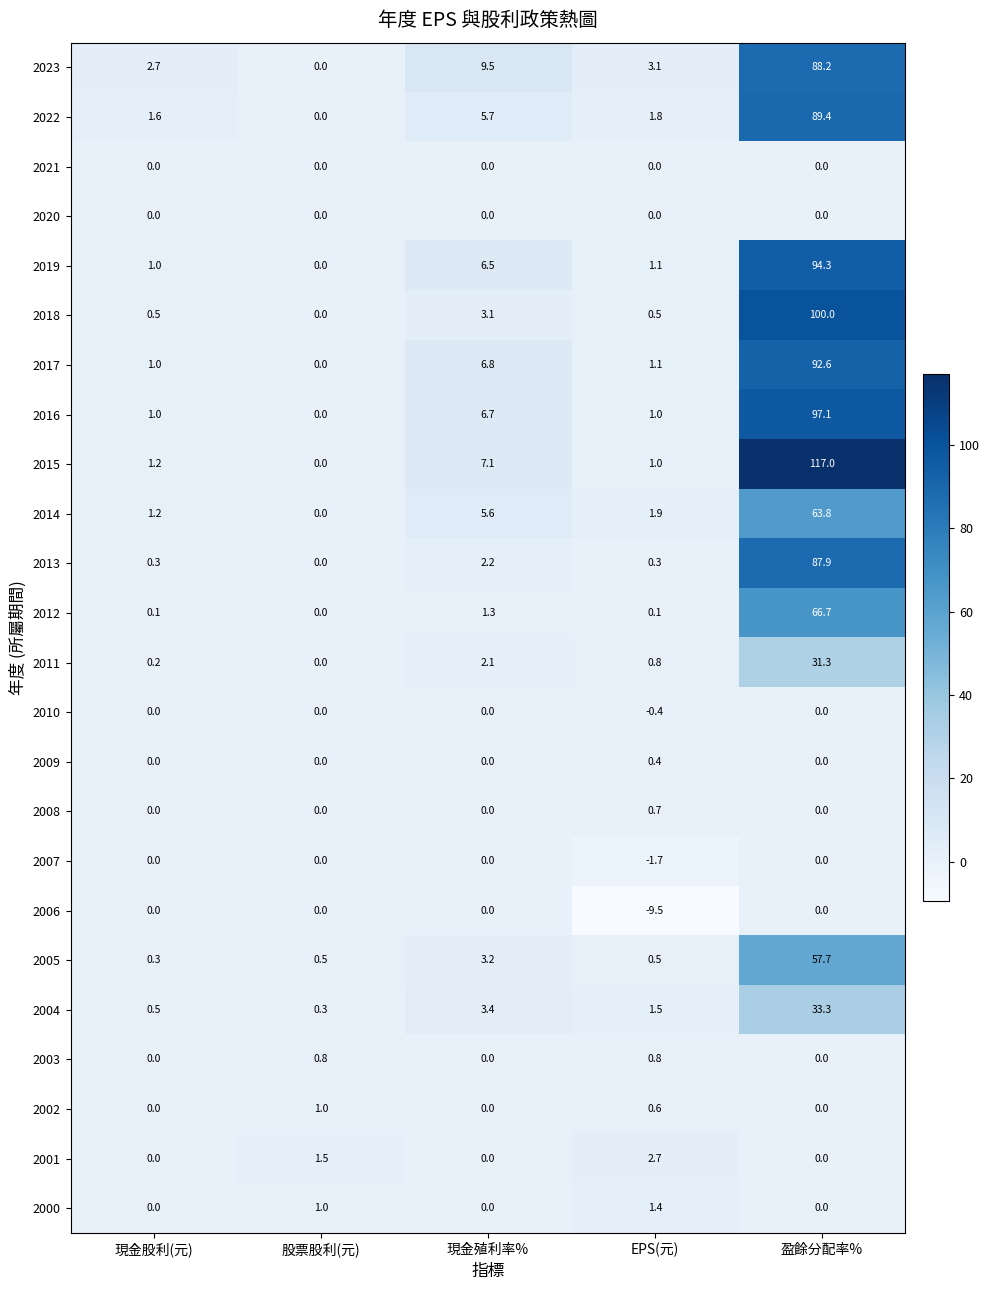

How many data points does each series have?

5